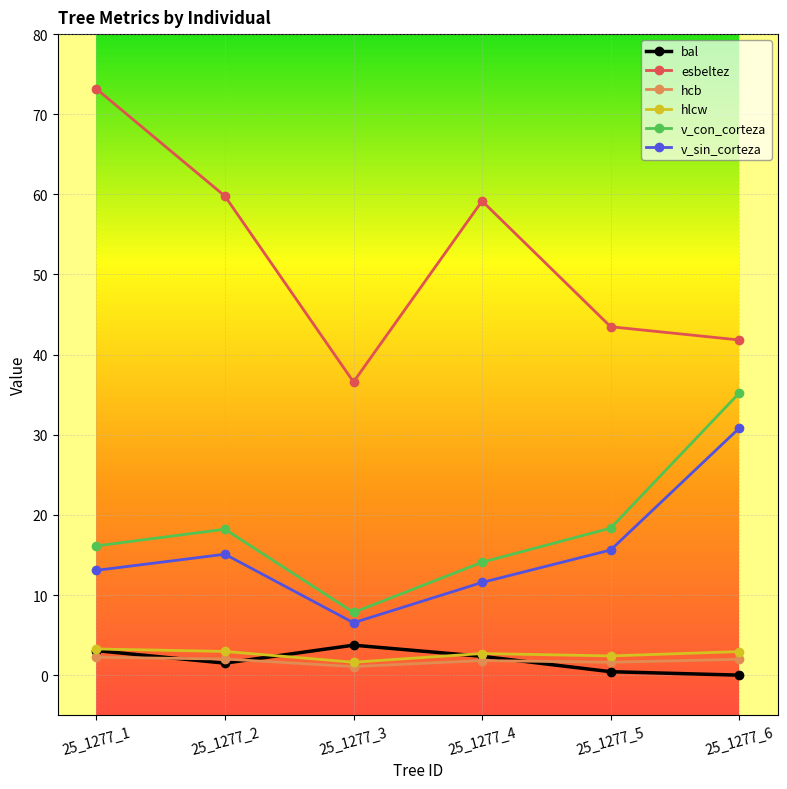

True or false: bal and v_sin_corteza intersect in this chart.

False